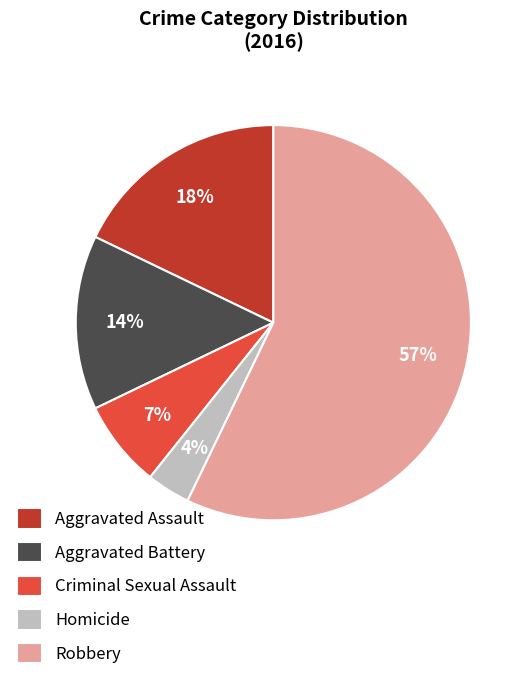

What percentage is the Aggravated Battery slice, to the nearest percent?

14%